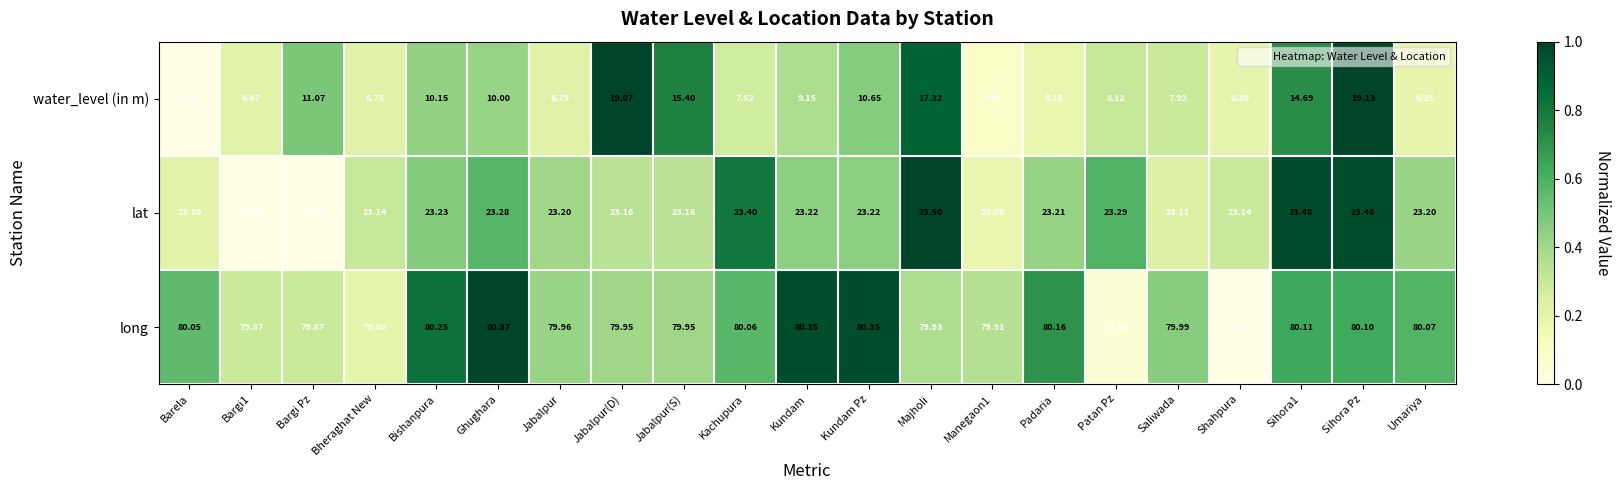

Which series has the widest spread of values?

water_level (in m)